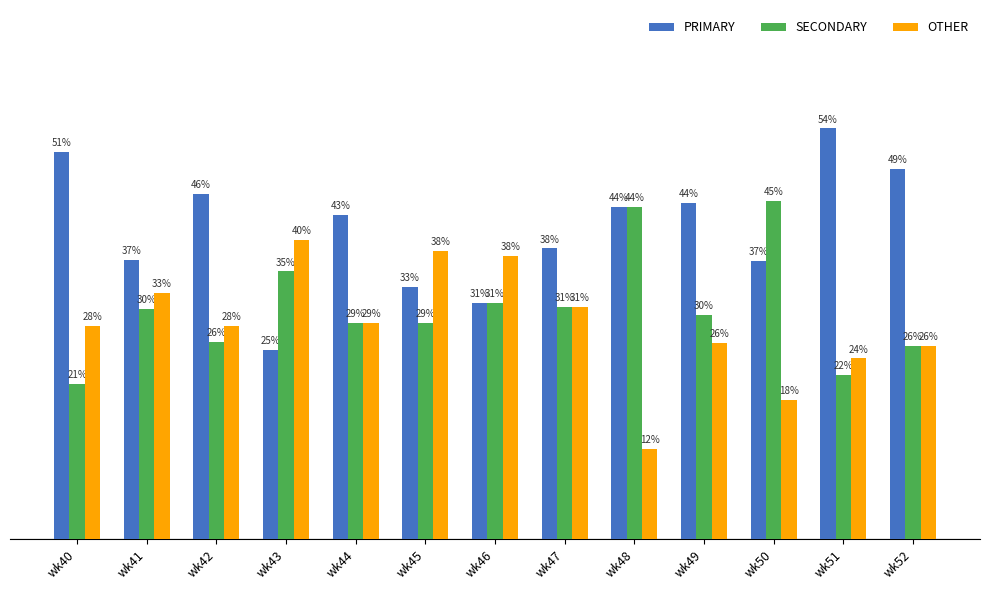

What value does the OTHER series have at wk52?

25.5